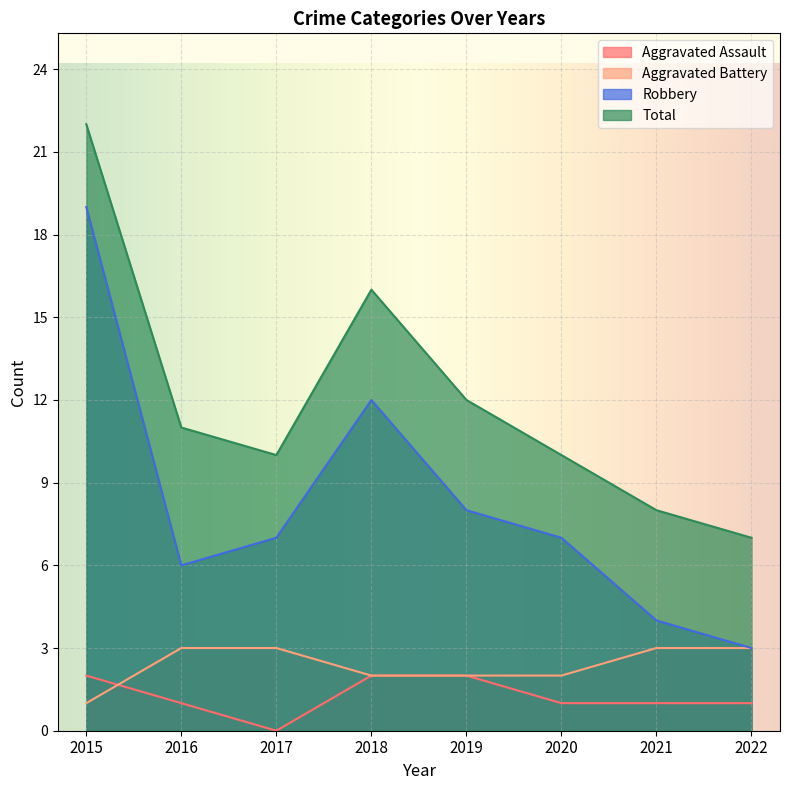

The Robbery series shows 3 at 2019. True or false?

False